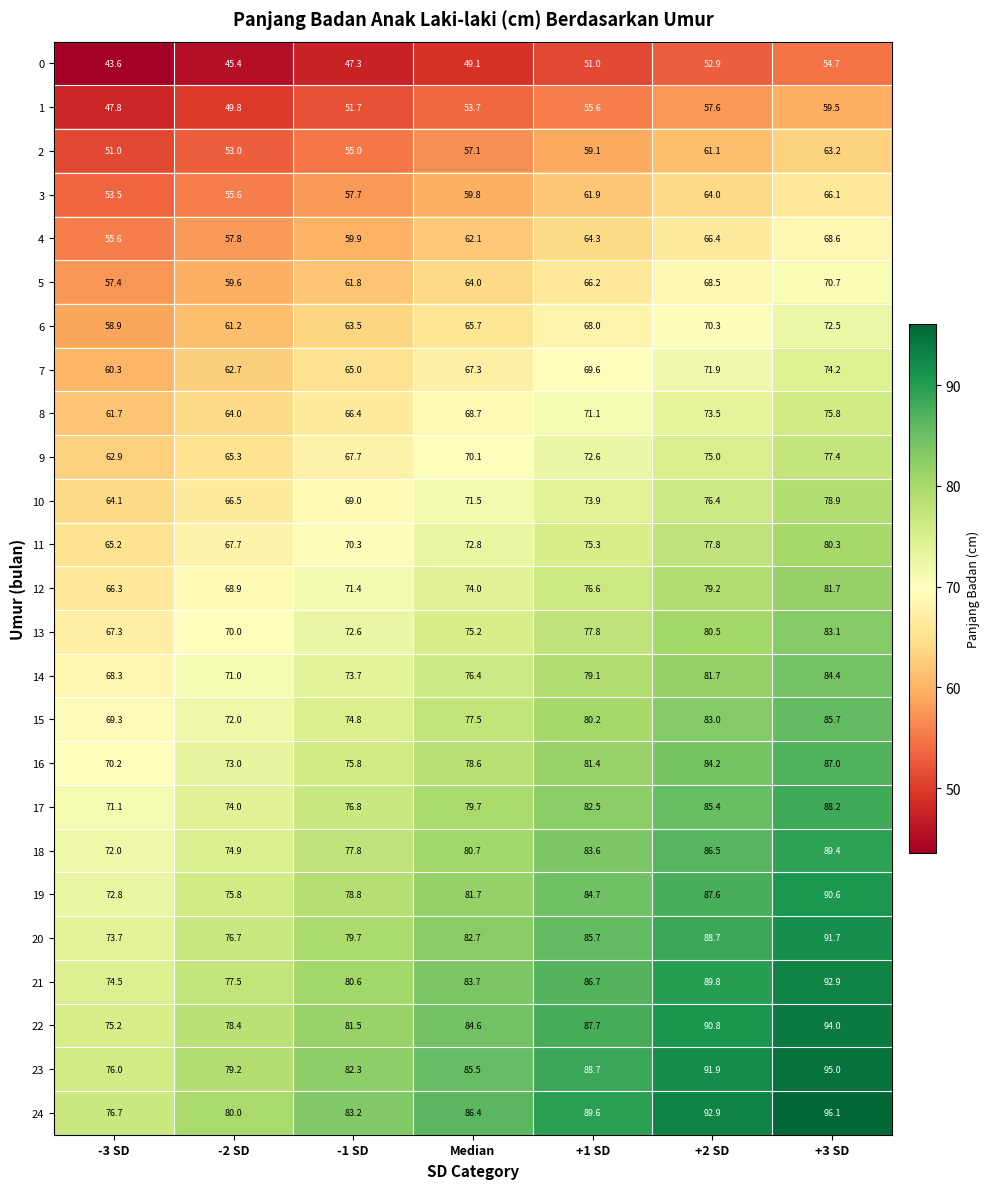

What value does the 0 series have at -2 SD?

45.4